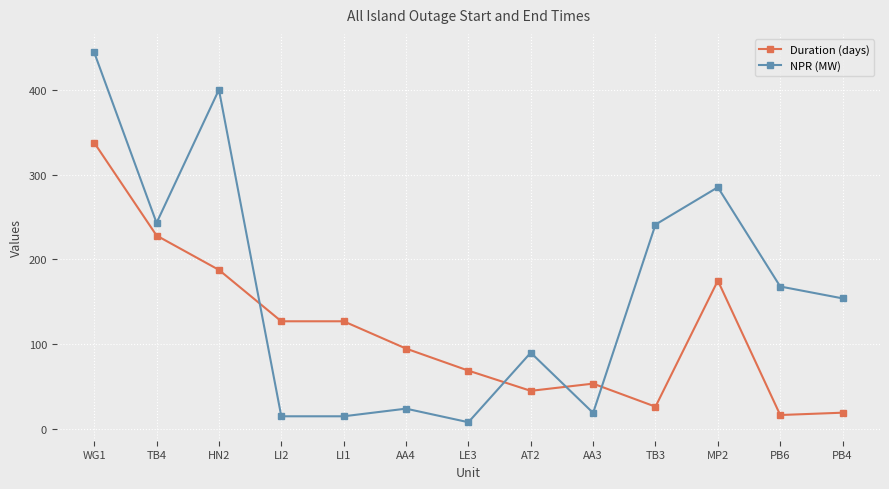

List the series in order of their overall mean, highest first.

NPR (MW), Duration (days)